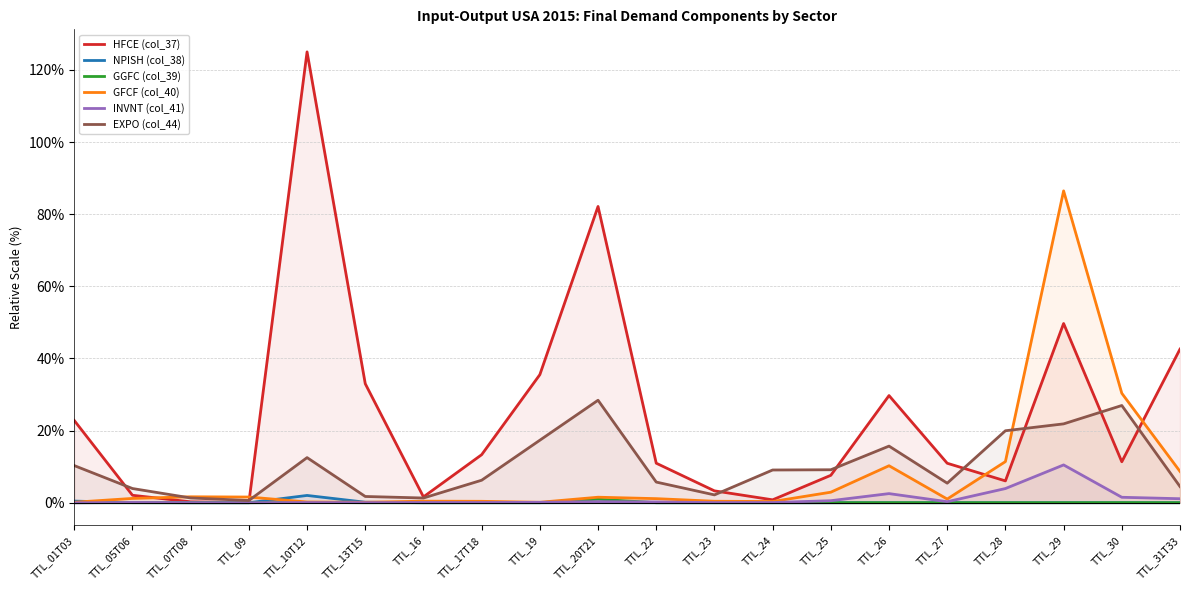

At TTL_24, list the series in order from smallest to largest.

GGFC (col_39), NPISH (col_38), INVNT (col_41), GFCF (col_40), HFCE (col_37), EXPO (col_44)